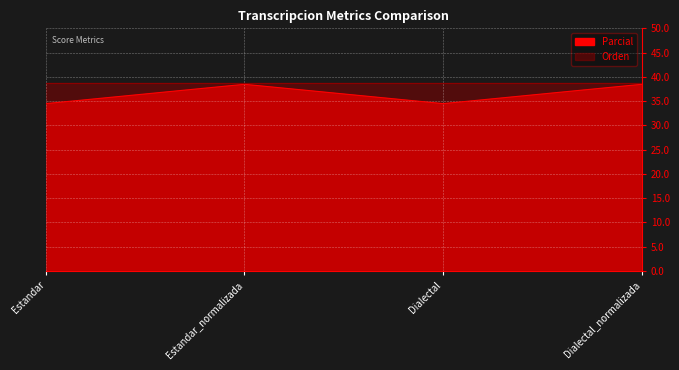

The value at Dialectal is 34.5. True or false?

True